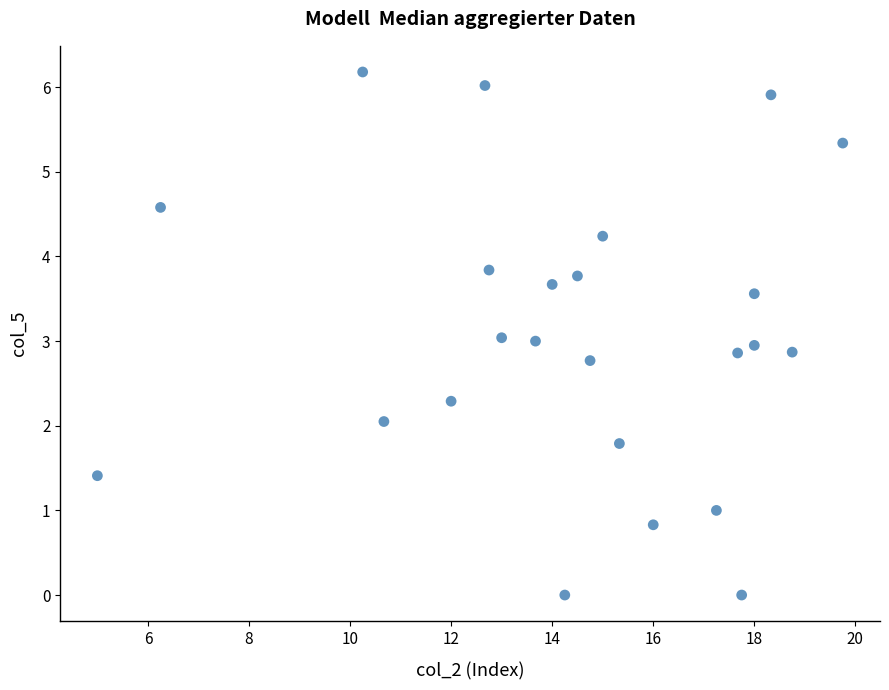

What is the range of Y values (max minus min)?

6.2